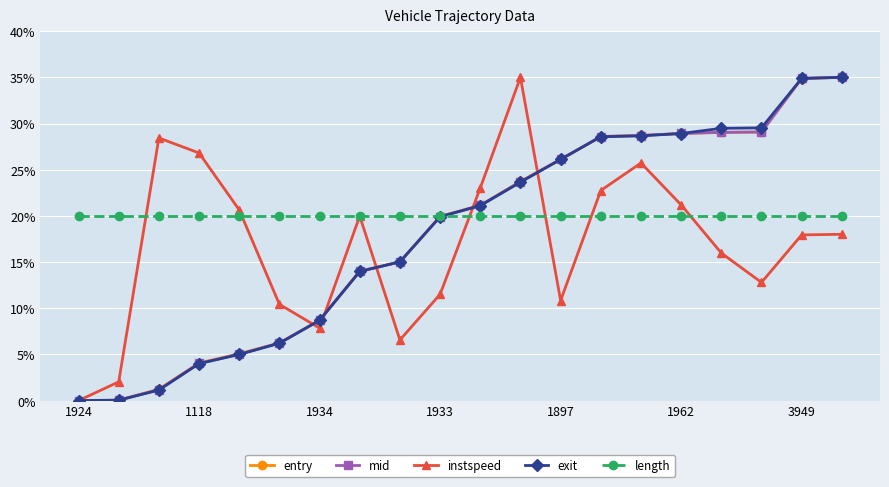

What is the maximum value shown in the chart?

35.0